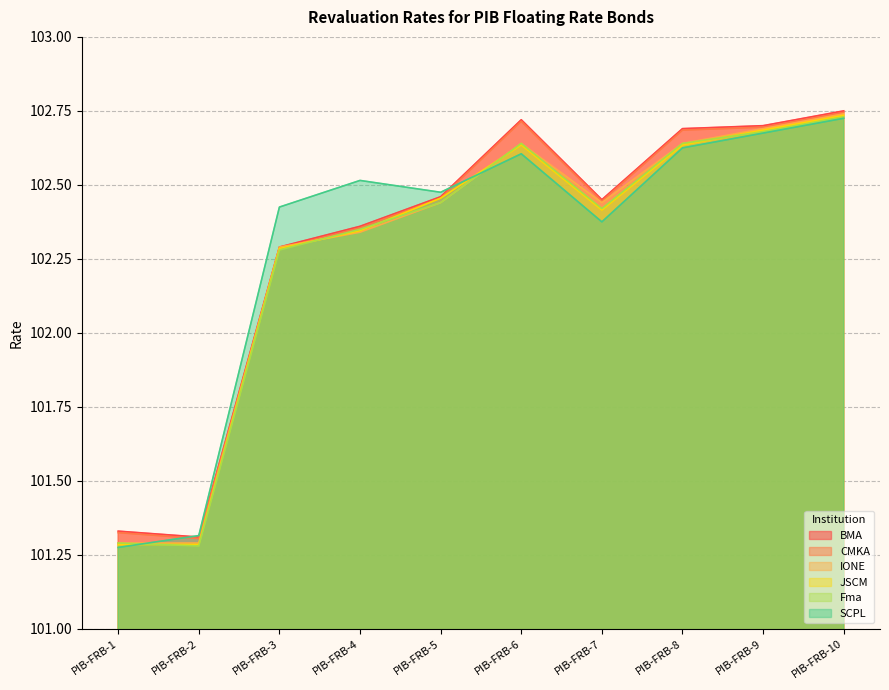

List the labels in order of JSCM value, smallest first.

PIB-FRB-1, PIB-FRB-2, PIB-FRB-3, PIB-FRB-4, PIB-FRB-7, PIB-FRB-5, PIB-FRB-6, PIB-FRB-8, PIB-FRB-9, PIB-FRB-10